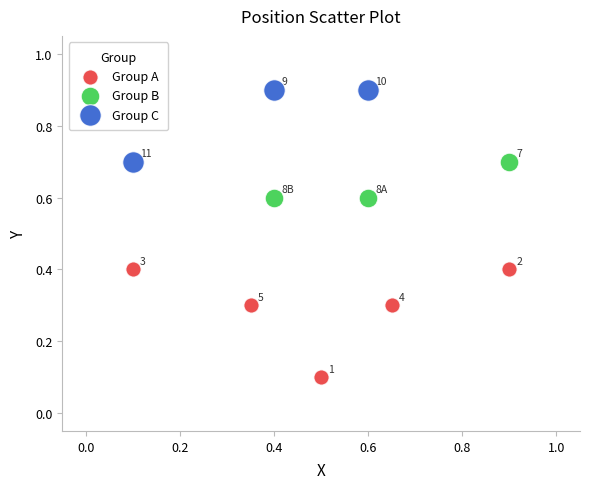

Which series reaches the maximum Y coordinate?

Group C